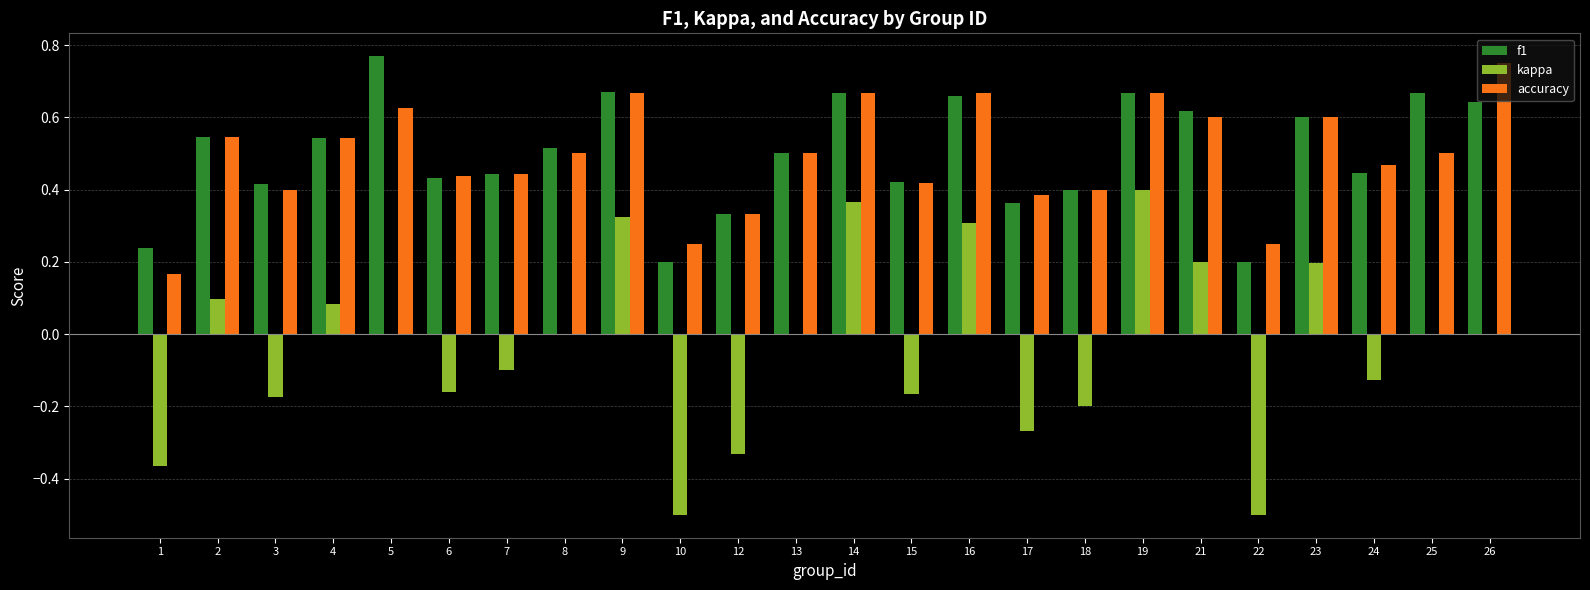

What are all the series names shown in the legend?

f1, kappa, accuracy